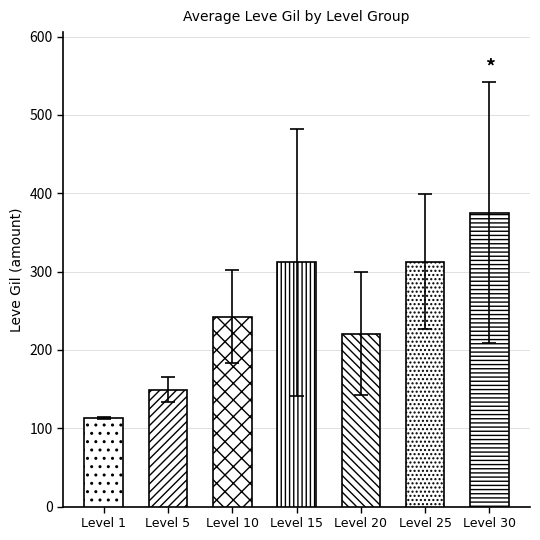

What is the value of the 6th bar from the left?

312.7